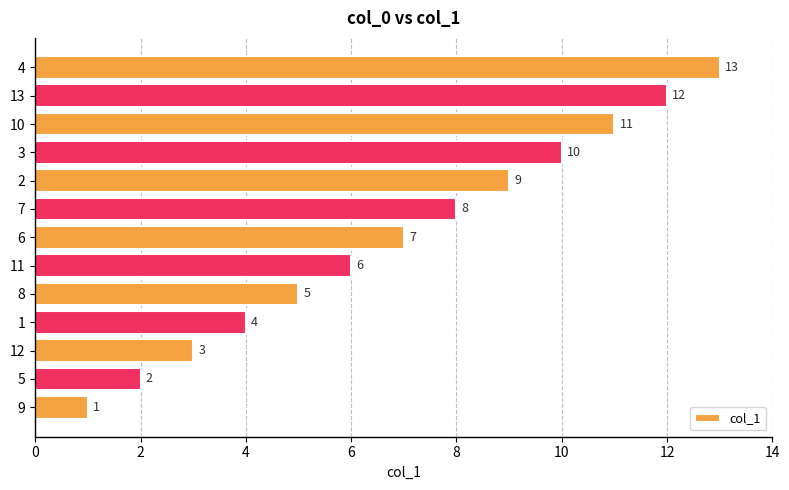

Rank the categories by value from highest to lowest.

4, 13, 10, 3, 2, 7, 6, 11, 8, 1, 12, 5, 9